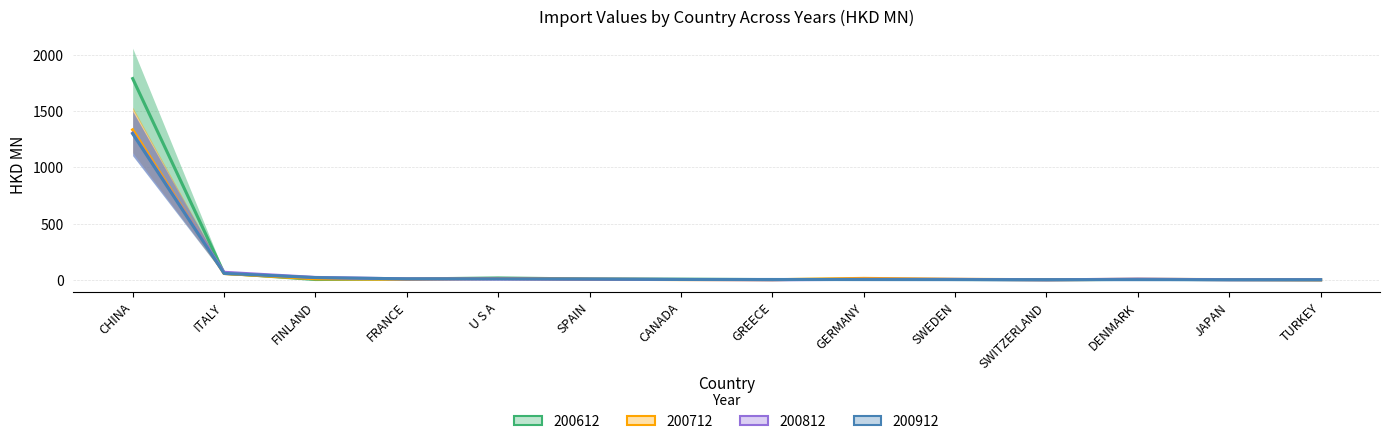

Reading left to right, what are all the values shown in this chart?

200612: CHINA=1788.1	ITALY=59.6	FINLAND=3.2	FRANCE=8.0	U S A=17.0	SPAIN=8.1	CANADA=6.4	GREECE=2.5	GERMANY=6.2	SWEDEN=3.5	SWITZERLAND=0.9	DENMARK=4.6	JAPAN=2.1	TURKEY=0.9
200712: CHINA=1333.0	ITALY=57.1	FINLAND=9.0	FRANCE=5.4	U S A=12.2	SPAIN=5.8	CANADA=2.5	GREECE=1.6	GERMANY=13.4	SWEDEN=5.4	SWITZERLAND=1.7	DENMARK=5.0	JAPAN=2.8	TURKEY=0.1
200812: CHINA=1303.7	ITALY=67.5	FINLAND=21.8	FRANCE=8.9	U S A=7.5	SPAIN=6.0	CANADA=3.6	GREECE=0.6	GERMANY=5.2	SWEDEN=4.5	SWITZERLAND=0.1	DENMARK=6.9	JAPAN=1.0	TURKEY=1.2
200912: CHINA=1298.7	ITALY=57.6	FINLAND=20.5	FRANCE=9.3	U S A=8.9	SPAIN=7.3	CANADA=3.7	GREECE=3.6	GERMANY=2.7	SWEDEN=2.3	SWITZERLAND=2.1	DENMARK=2.0	JAPAN=1.6	TURKEY=1.5